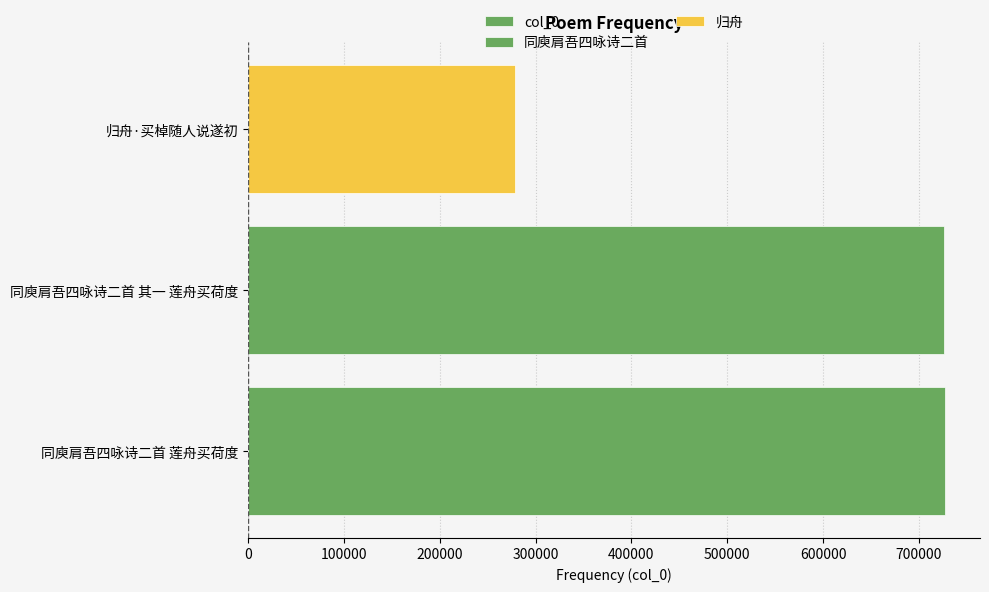

The chart shows a value of 1220759 at 同庾肩吾四咏诗二首 其一 莲舟买荷度. True or false?

False